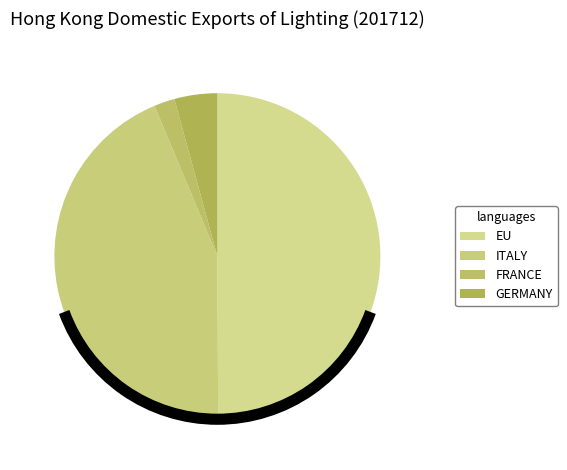

To the nearest percent, what percentage of the pie is ITALY?

44%